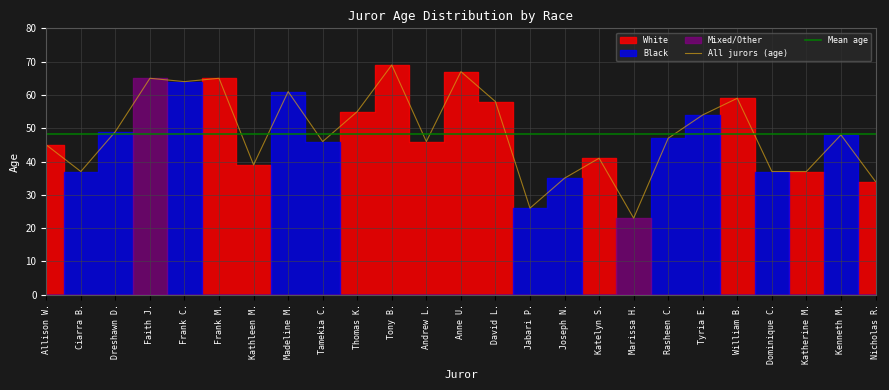

What value does the All jurors (age) series have at Anne U.?

67.0